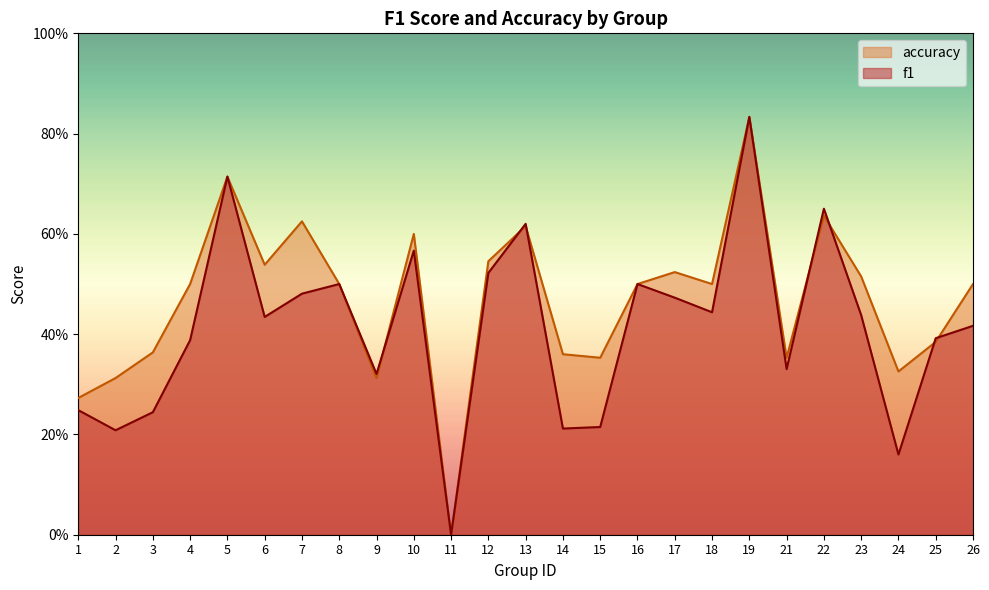

How many values in f1 are above zero?

24